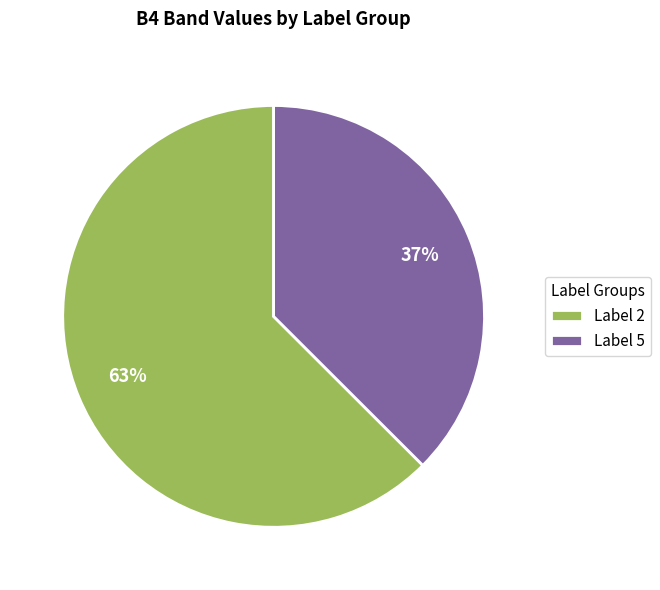

Which category has the biggest portion of the pie?

Label 2